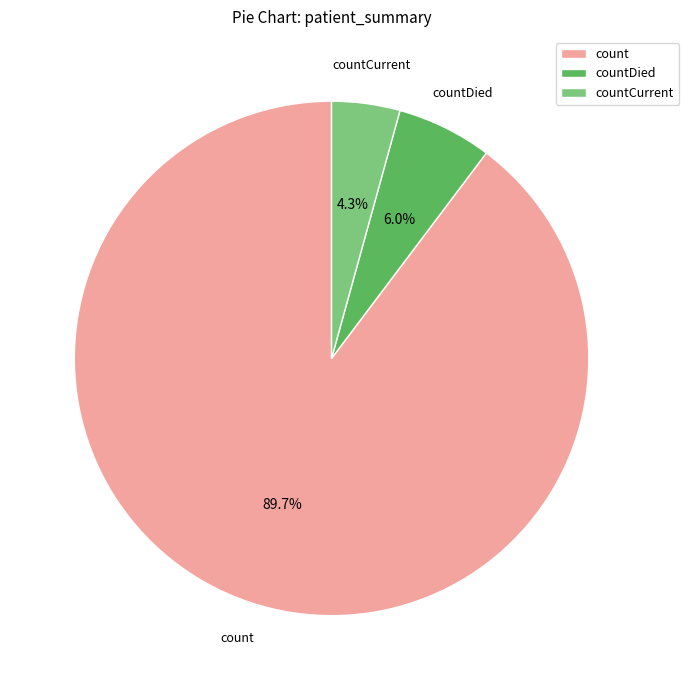

Which has a higher value, countDied or count?

count